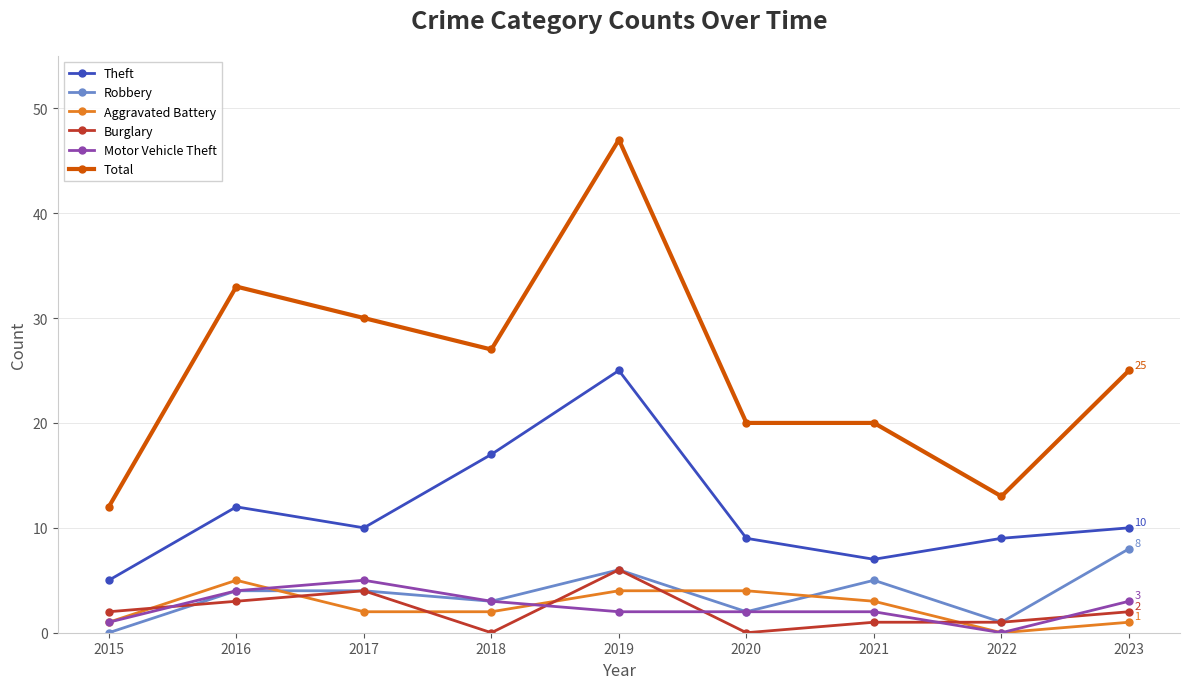

Which series has the widest spread of values?

Total